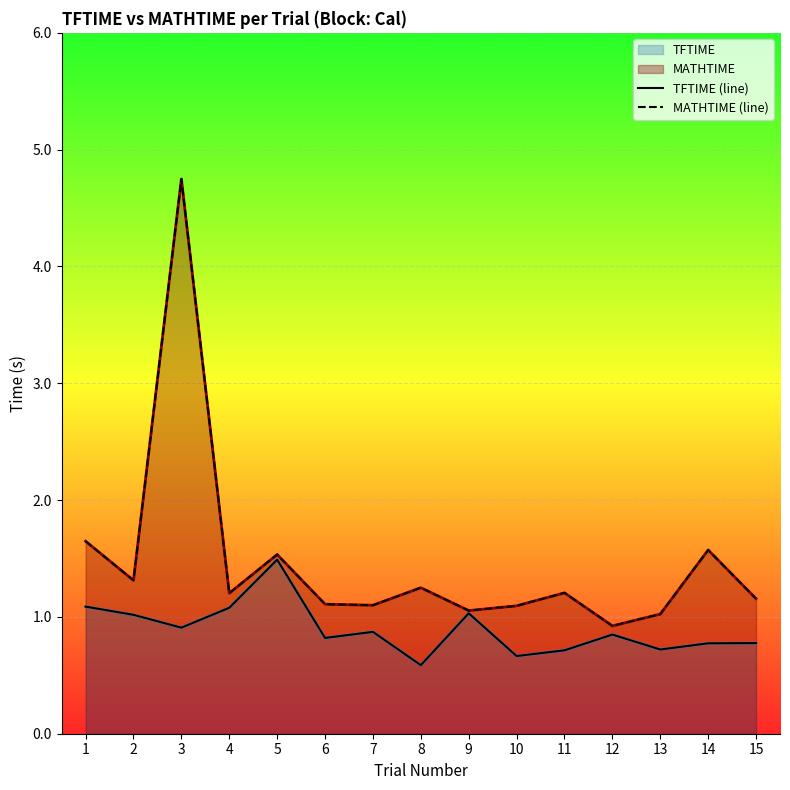

Rank the categories by MATHTIME (line) value from highest to lowest.

3, 1, 14, 5, 2, 8, 11, 4, 15, 6, 7, 10, 9, 13, 12